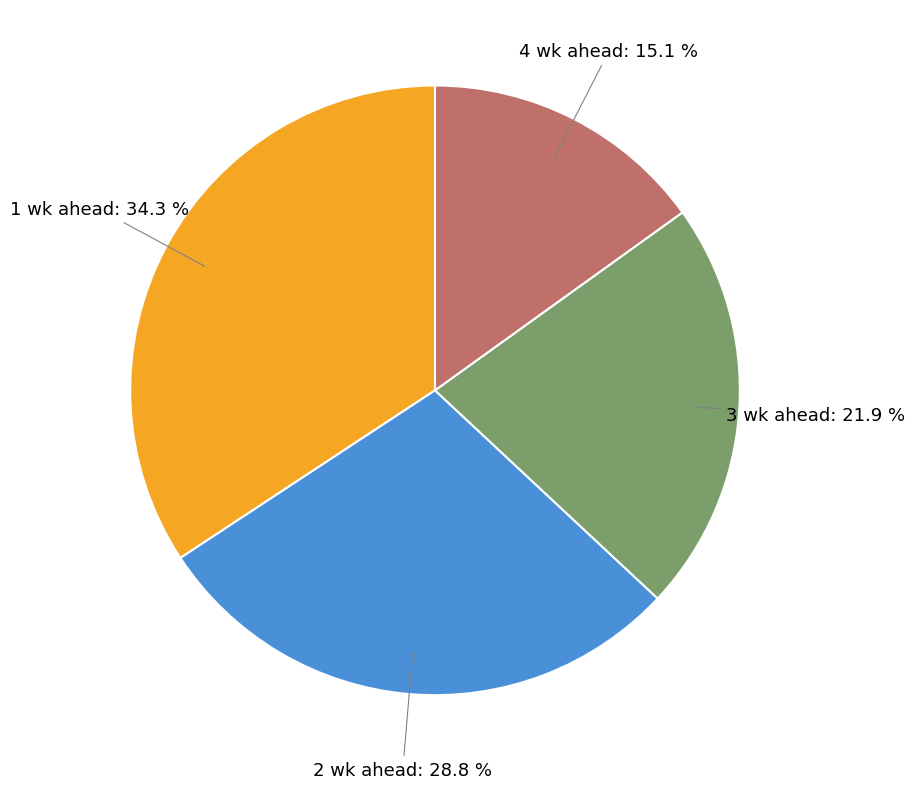

How many segments does this pie chart have?

4